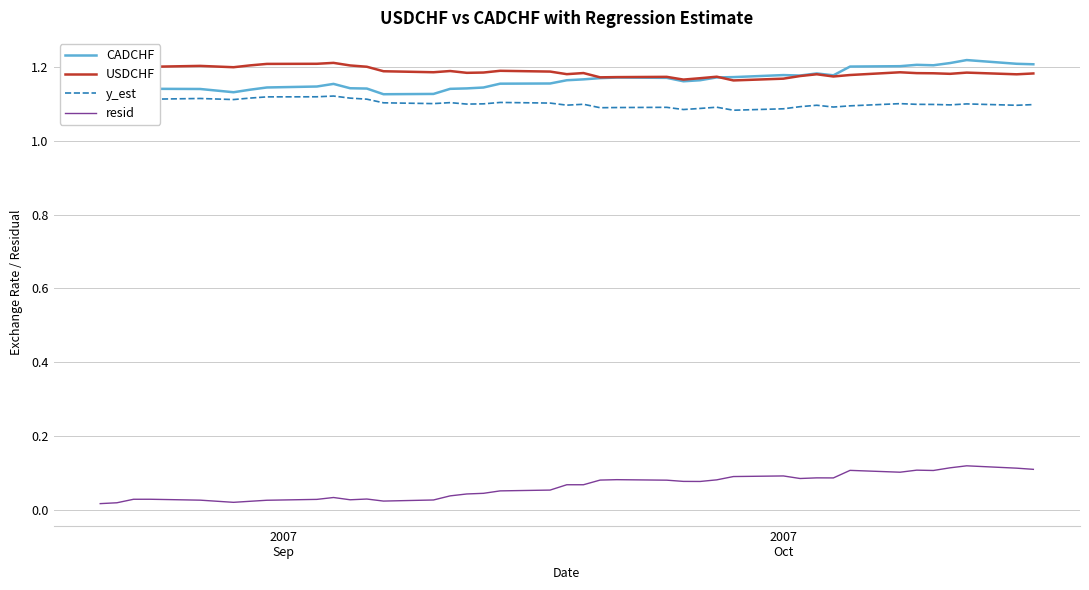

How many distinct data groups are displayed?

4